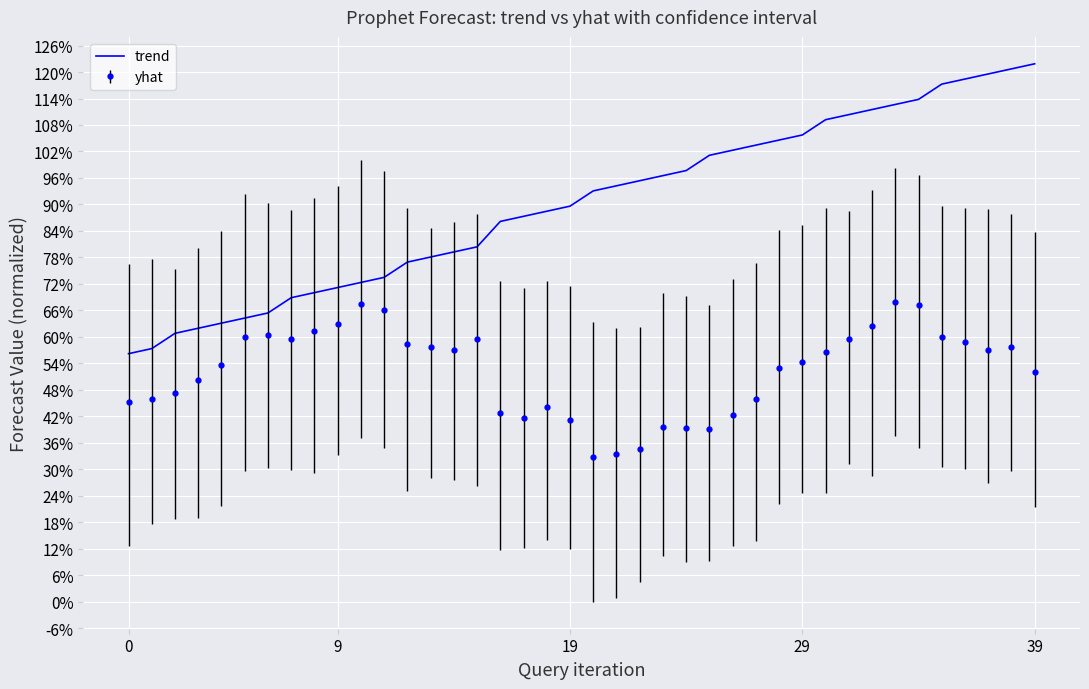

What are all the series names shown in the legend?

trend, yhat